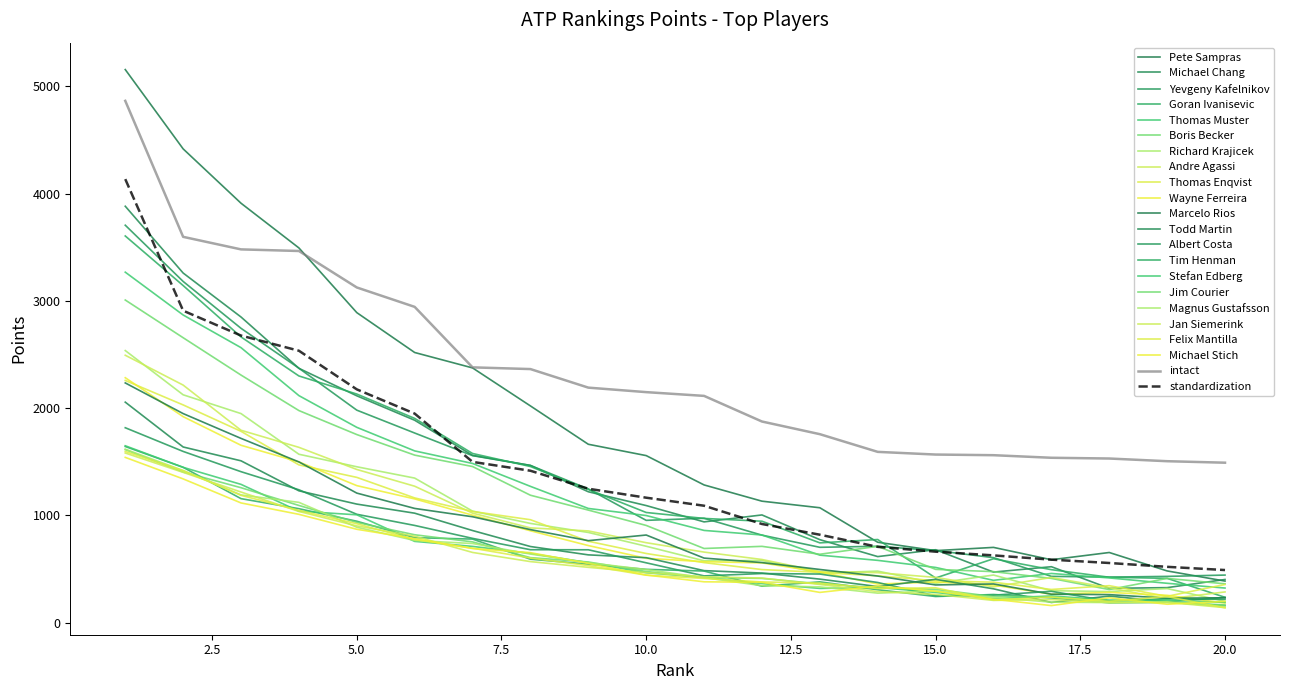

How many lines are shown in the chart?

22